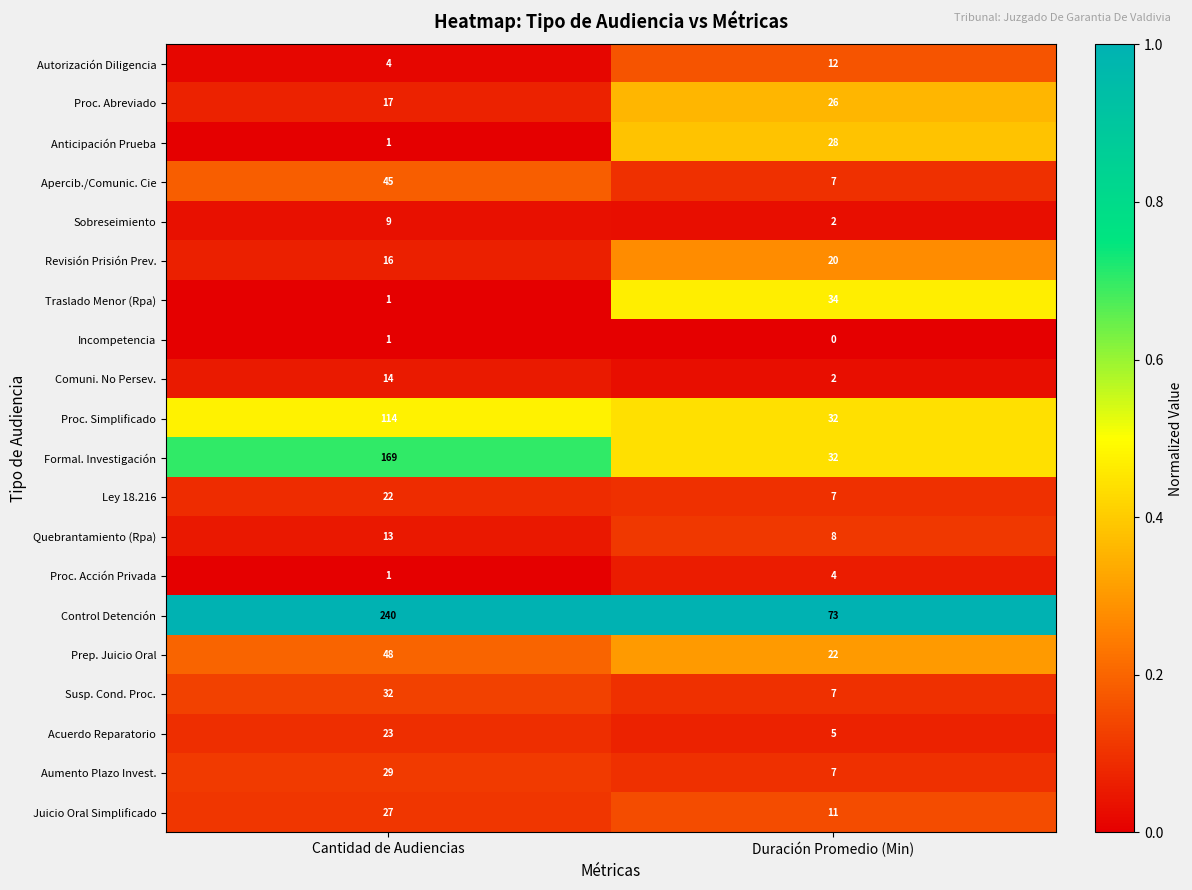

The value of Juicio Oral Simplificado at Duración Promedio (Min) is 11. True or false?

True